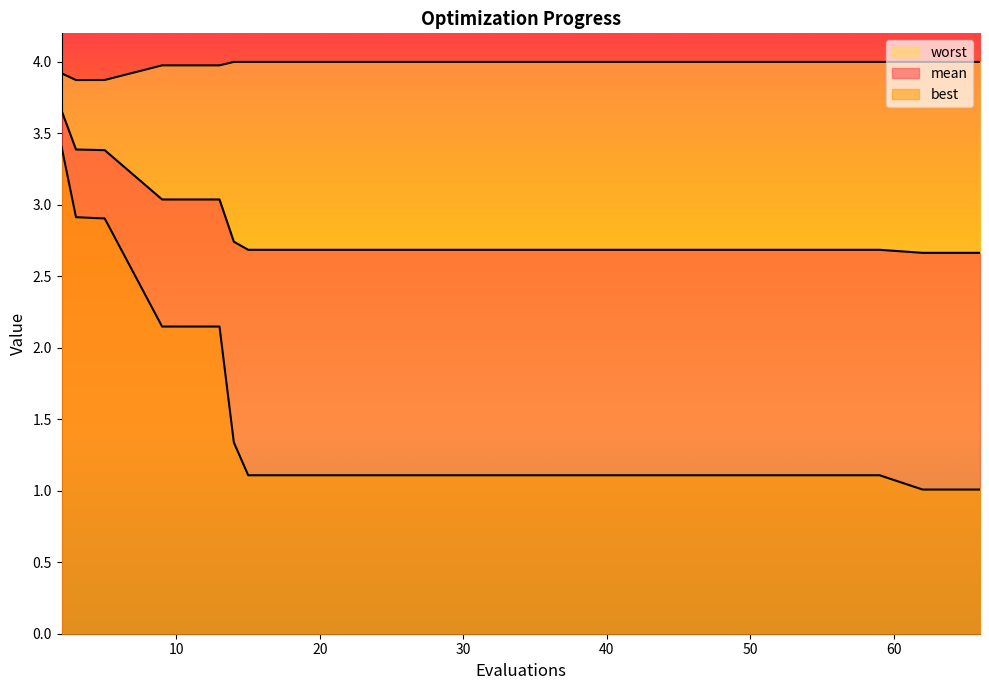

Rank the categories by mean value from highest to lowest.

2, 3, 5, 9, 13, 14, 15, 19, 23, 27, 31, 35, 39, 43, 47, 51, 55, 59, 62, 66